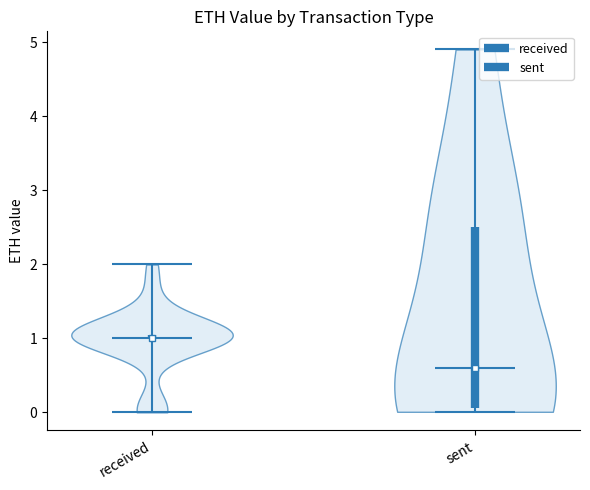

What is the lowest point the violin for sent reaches on the y-axis? The values are not printed on the chart, so give them approximately, as read against the axis.

0.0